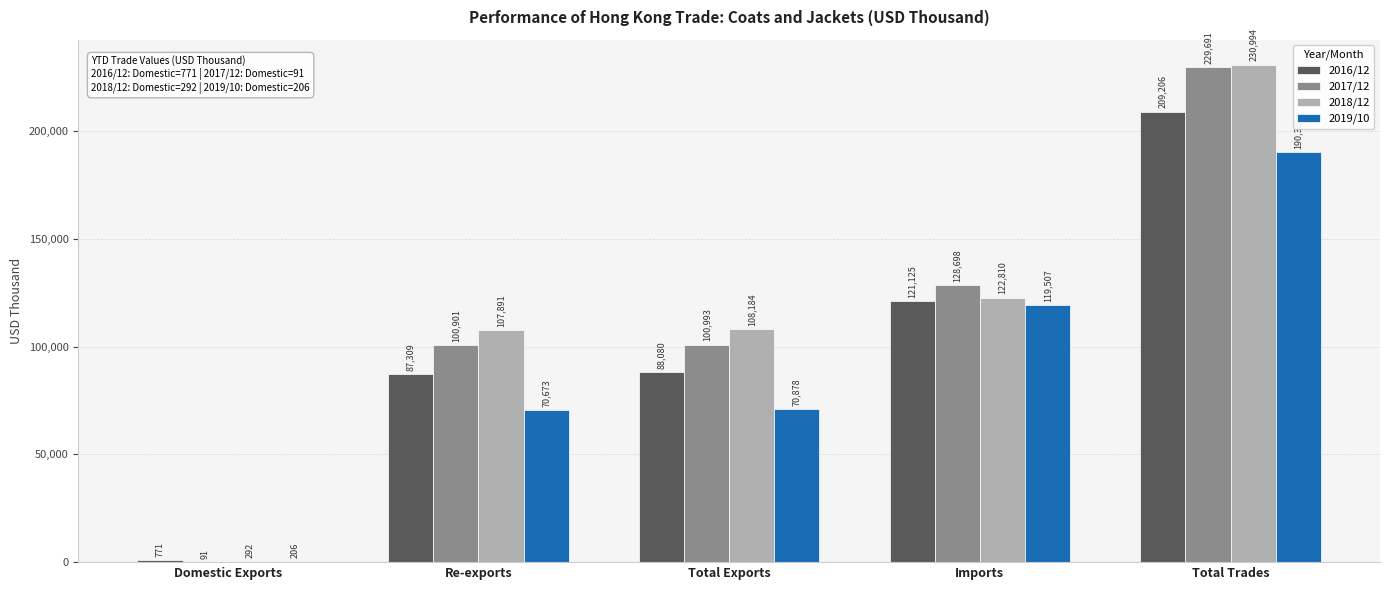

At which label is 2019/10 closest to 95295?

Imports